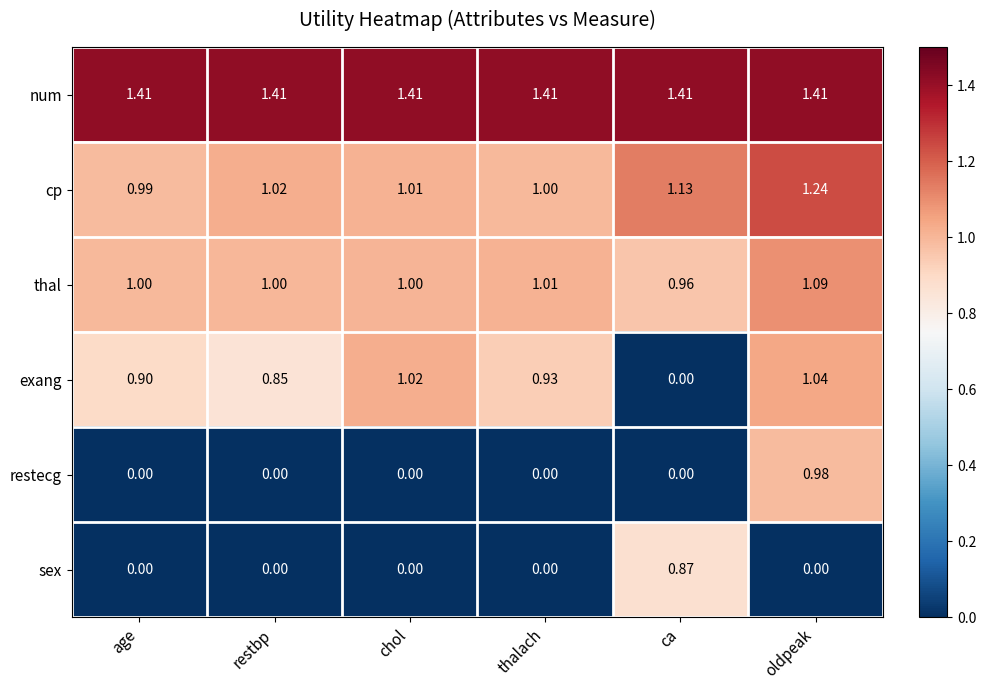

Which category has the highest value in the restecg series?

oldpeak